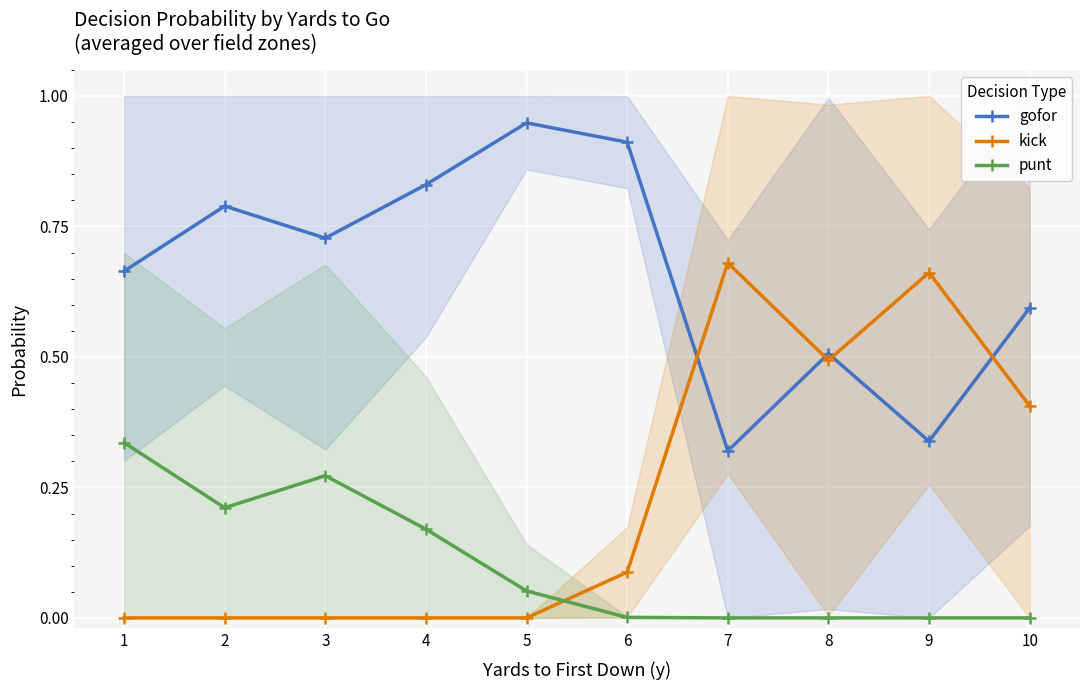

List the series in order of their overall mean, lowest first.

punt, kick, gofor